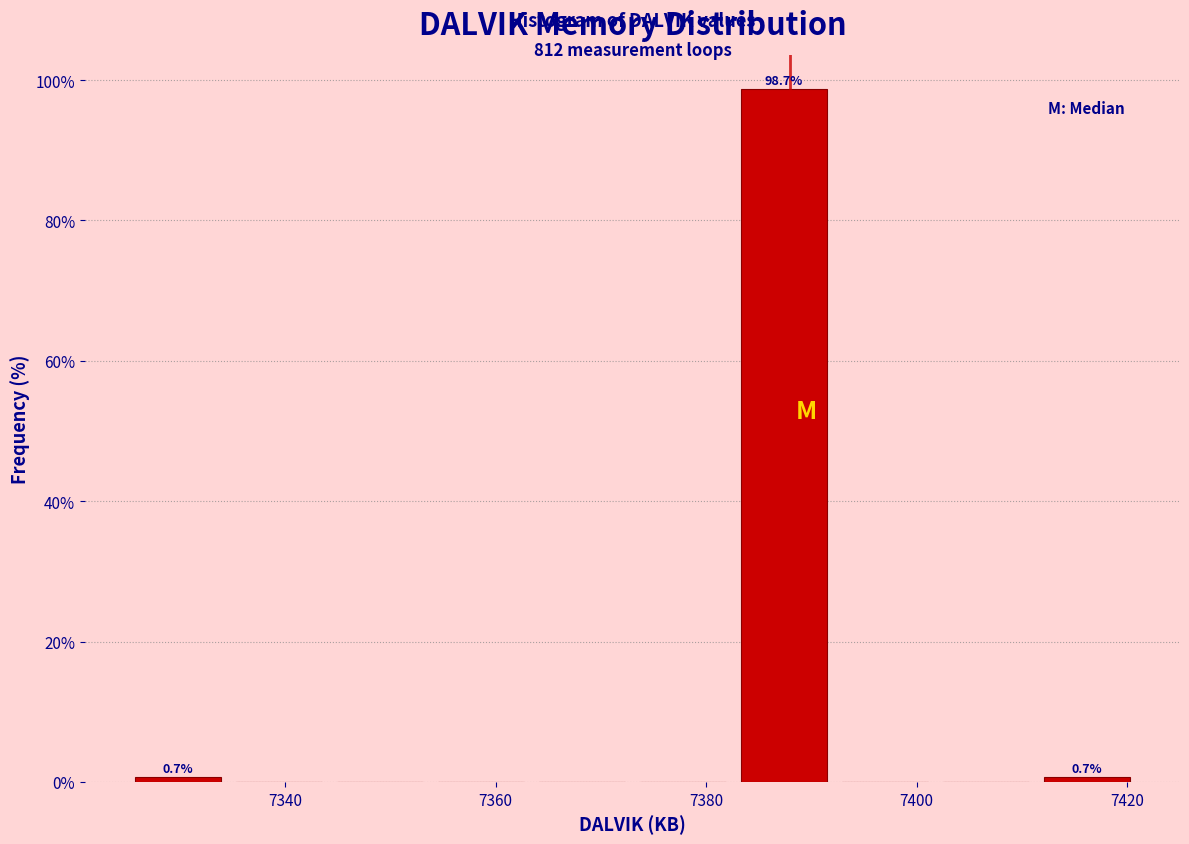

Which range on the x-axis has the tallest bar?

7382.6 to 7392.2